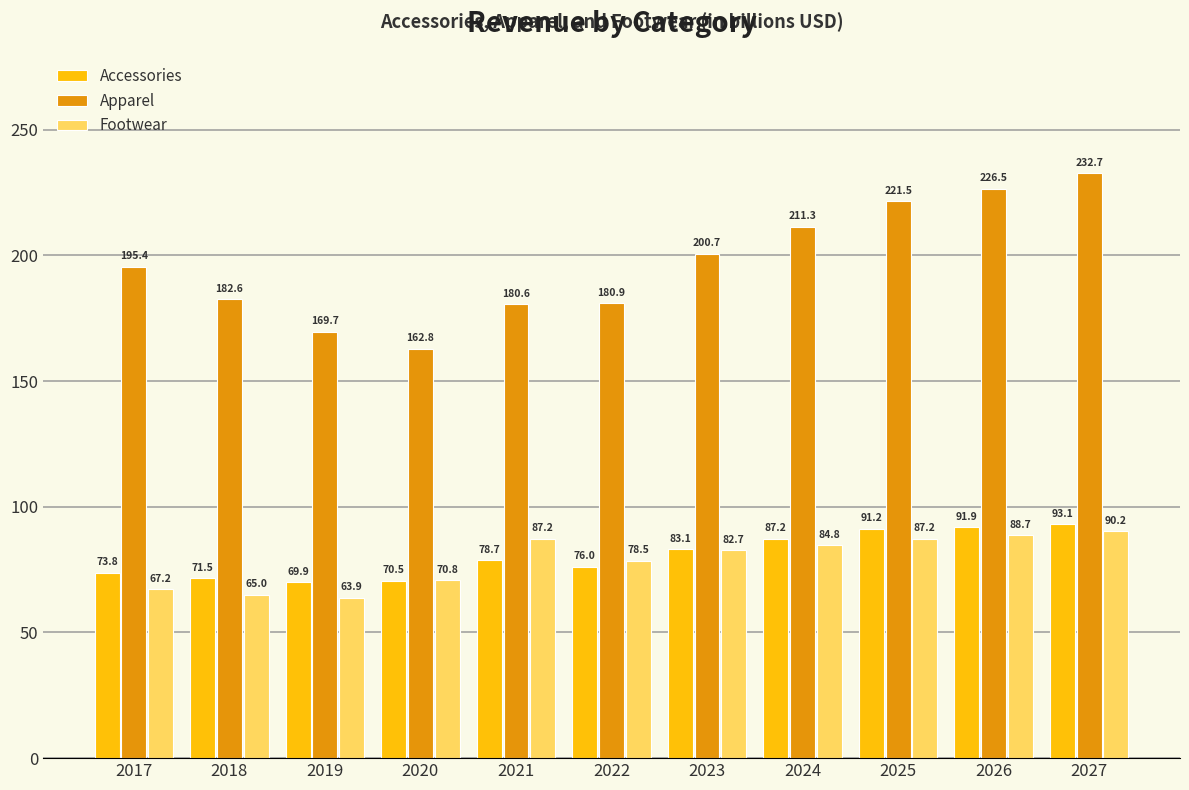

What is the sum of the Apparel values at 2027 and 2020?

395.5